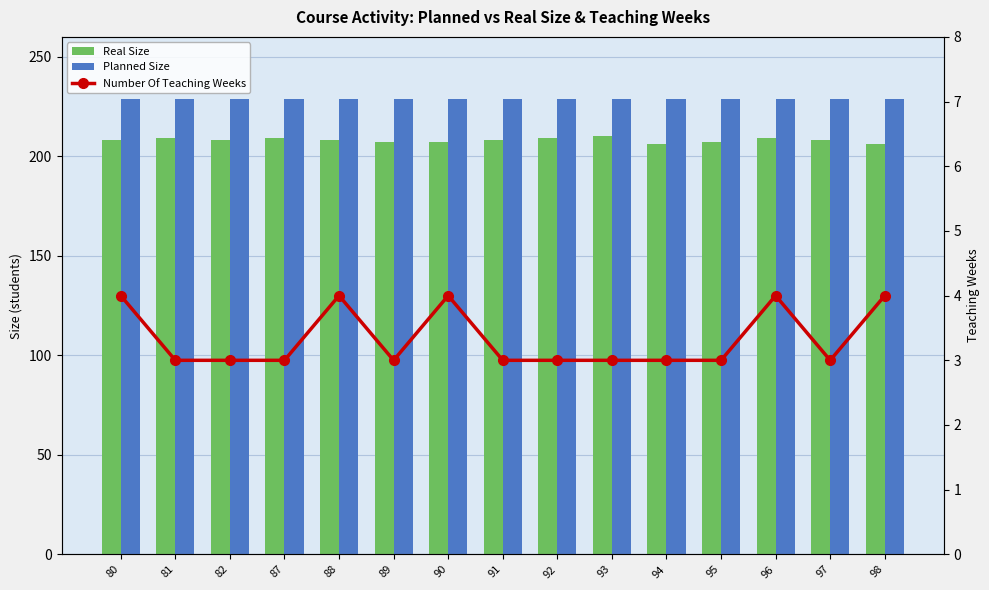

Which series has the largest range (max minus min)?

Real Size